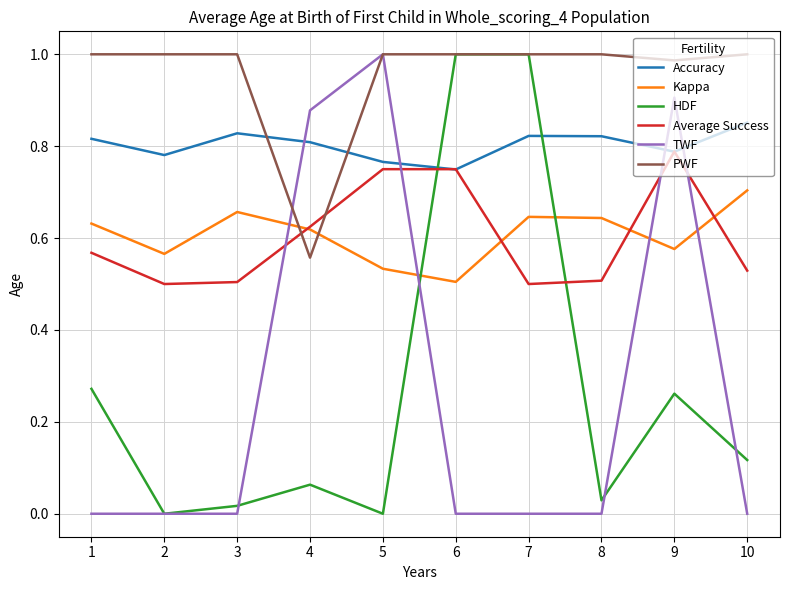

At which label does Average Success reach its peak?

9